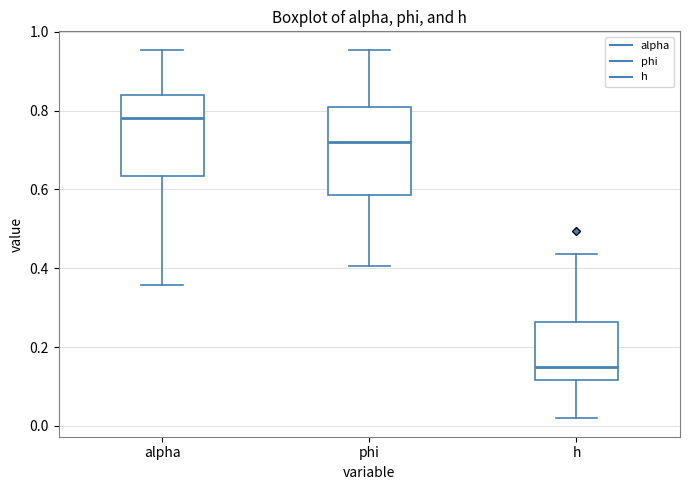

Where is the lower edge of the box for phi on the y-axis? The values are not printed on the chart, so give them approximately, as read against the axis.

0.58